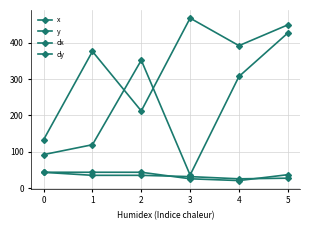

Where does the x series first go above 391?

3